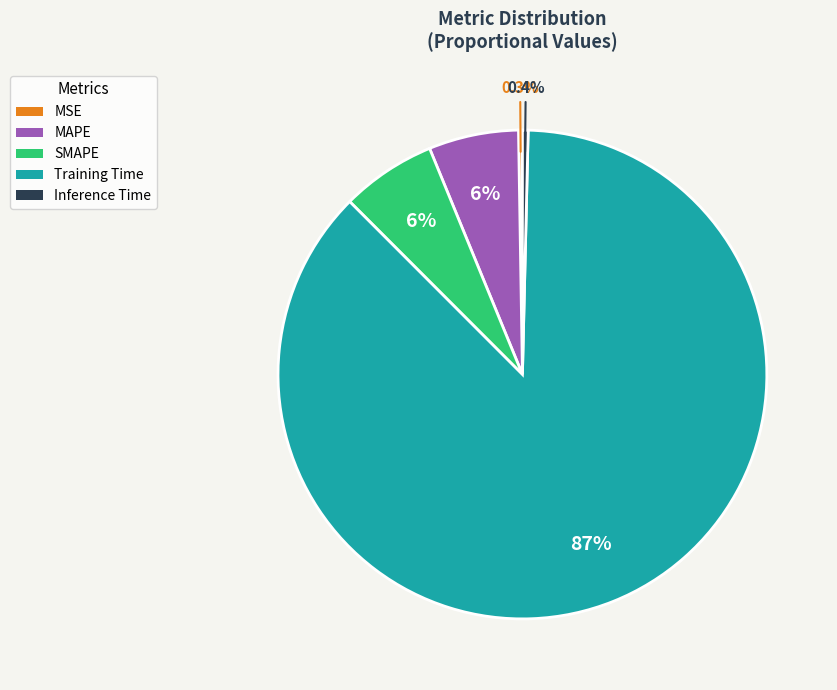

What is the largest slice in the pie chart?

Training Time